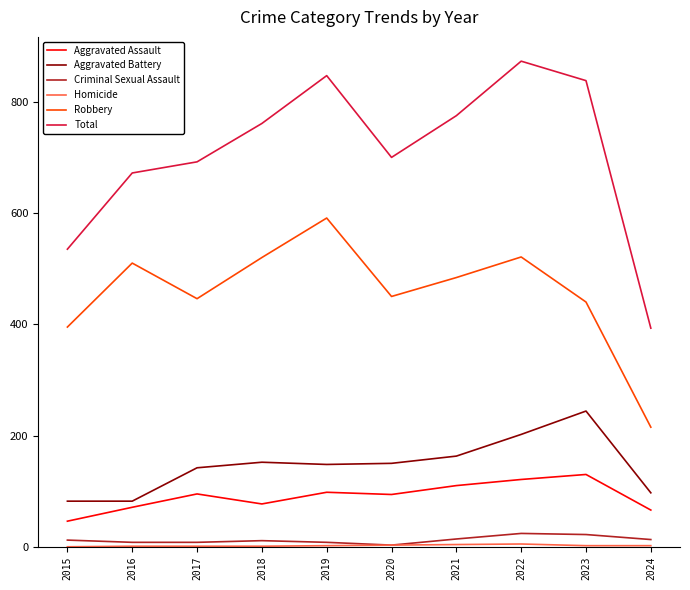

What is the maximum value for Aggravated Assault?

130